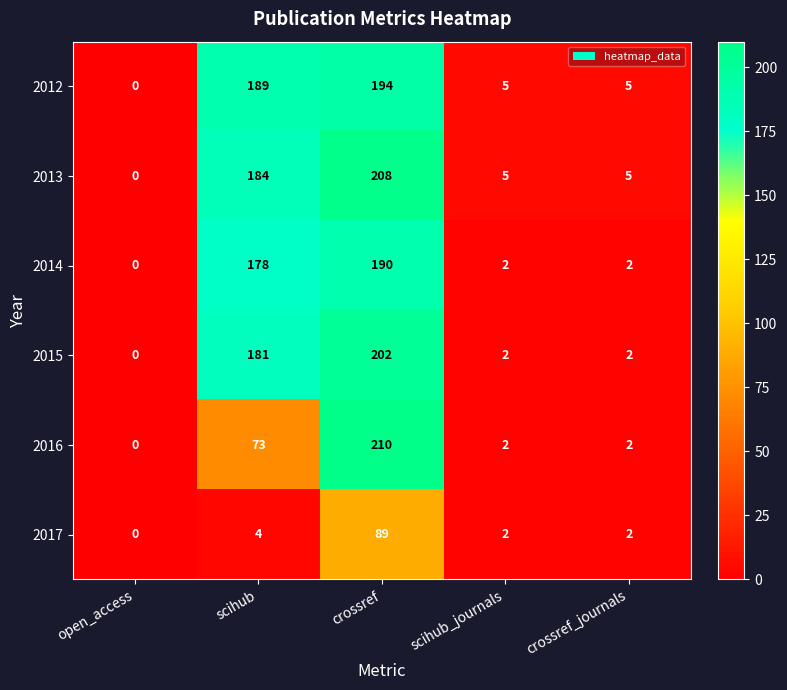

Reading left to right, extract all data points from this chart.

2012: open_access=0	scihub=189	crossref=194	scihub_journals=5	crossref_journals=5
2013: open_access=0	scihub=184	crossref=208	scihub_journals=5	crossref_journals=5
2014: open_access=0	scihub=178	crossref=190	scihub_journals=2	crossref_journals=2
2015: open_access=0	scihub=181	crossref=202	scihub_journals=2	crossref_journals=2
2016: open_access=0	scihub=73	crossref=210	scihub_journals=2	crossref_journals=2
2017: open_access=0	scihub=4	crossref=89	scihub_journals=2	crossref_journals=2